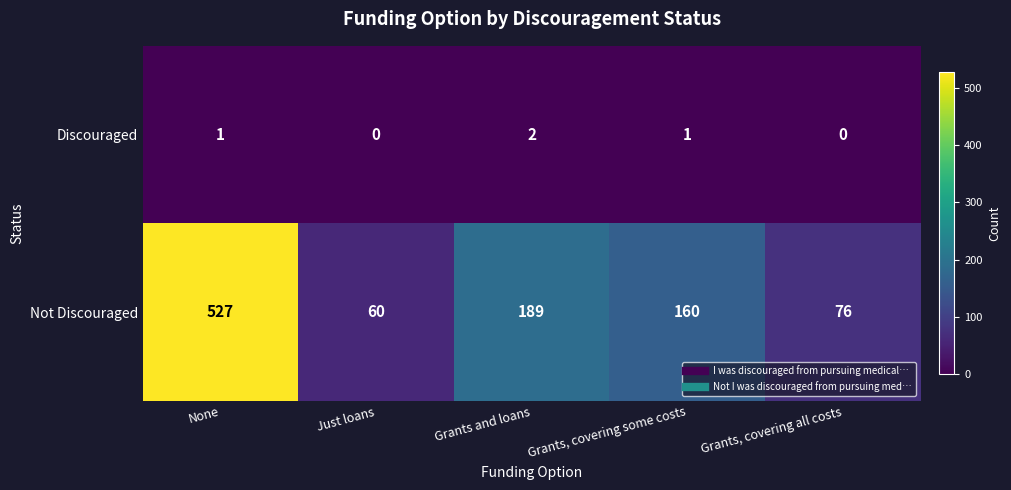

What is the greatest value displayed?

527